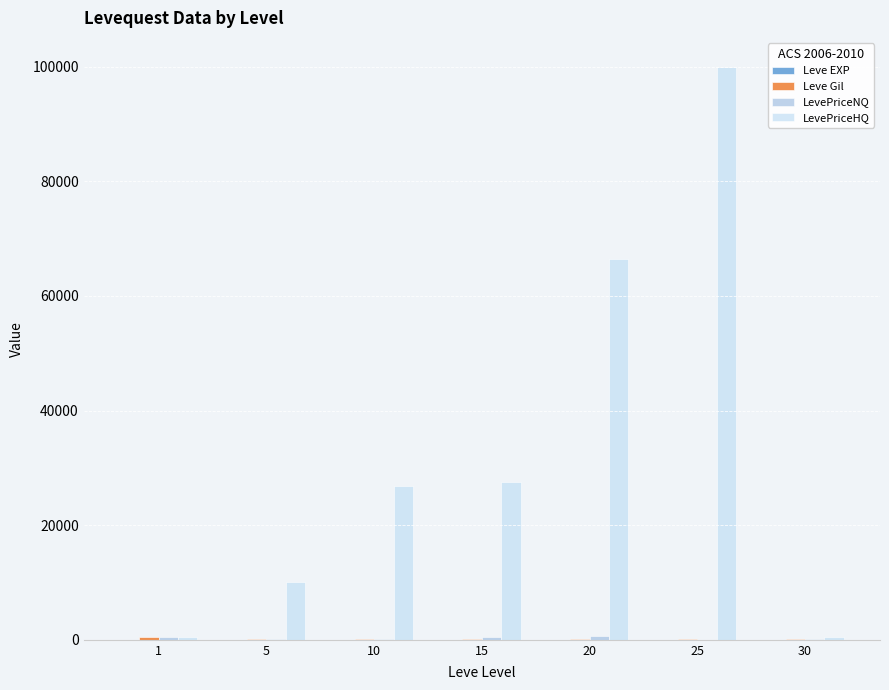

Between 15 and 25, which series saw the biggest shift?

LevePriceHQ